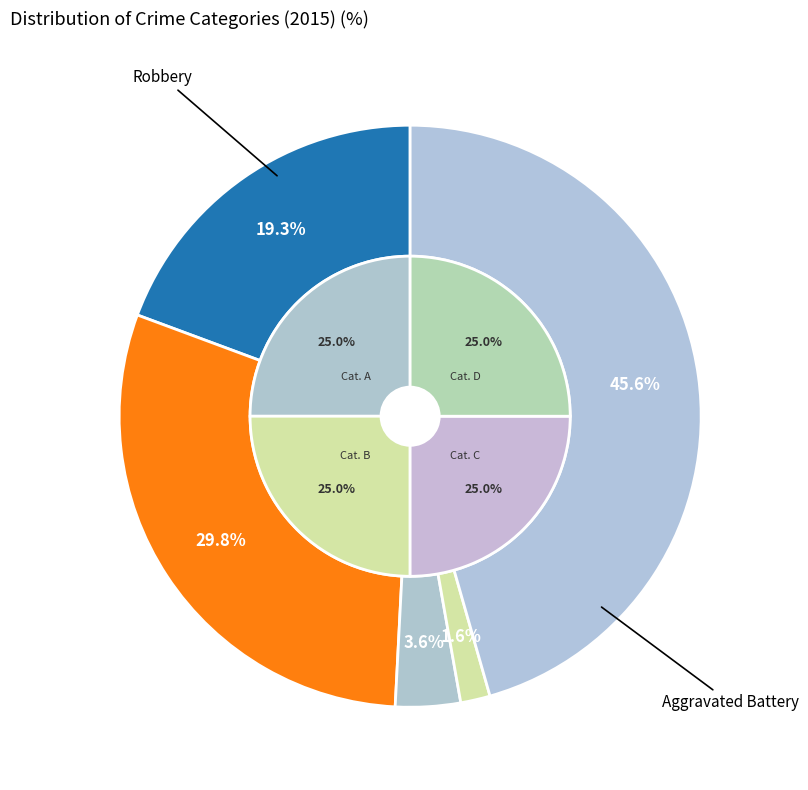

Between Aggravated Assault and Criminal Sexual Assault, which is larger?

Aggravated Assault